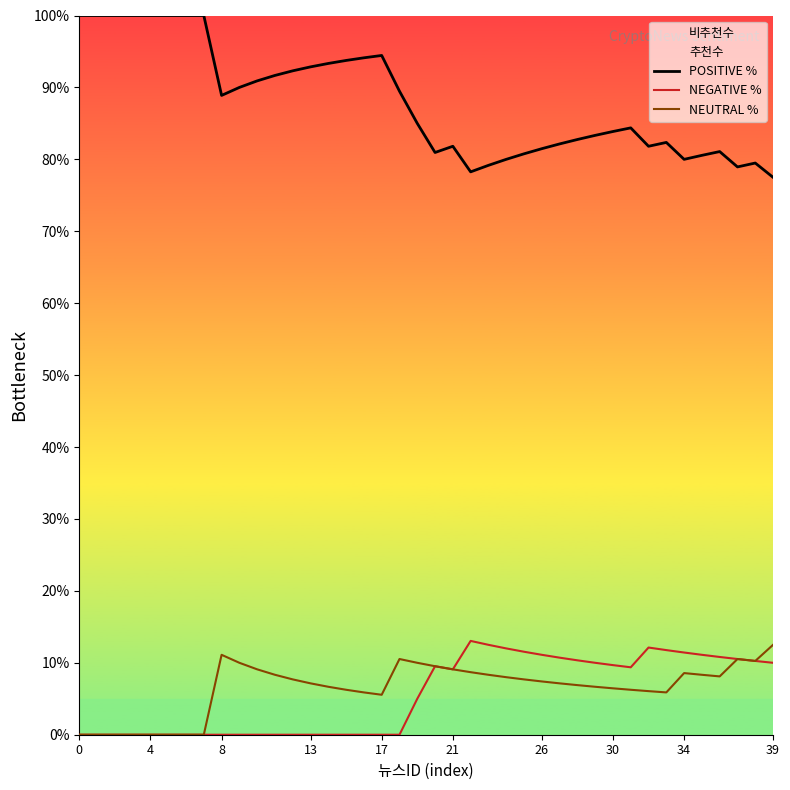

True or false: POSITIVE % and NEUTRAL % cross at least once.

False